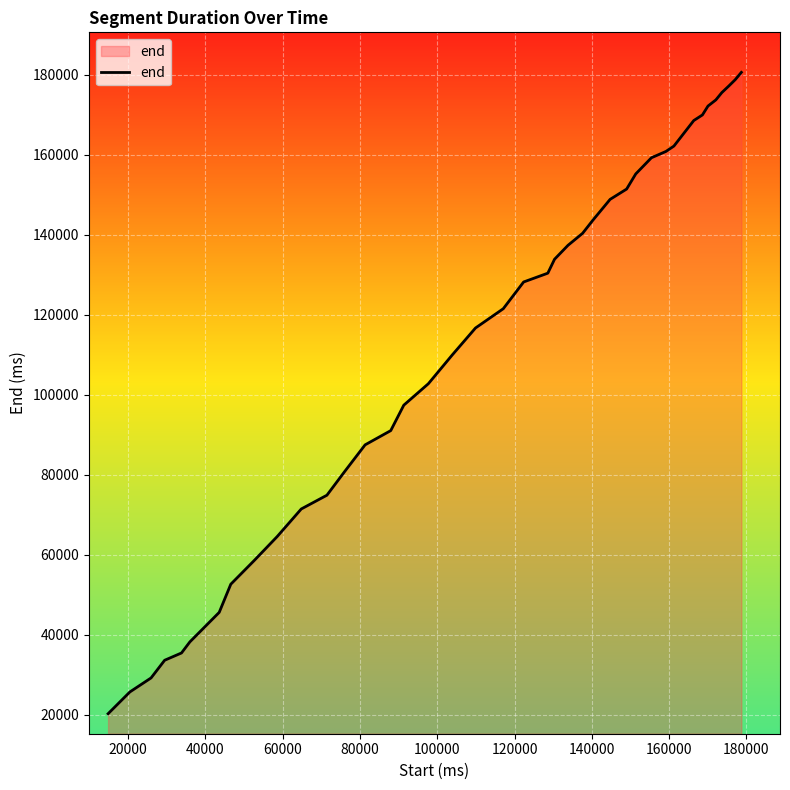

What is the difference between the maximum and minimum values?

160260